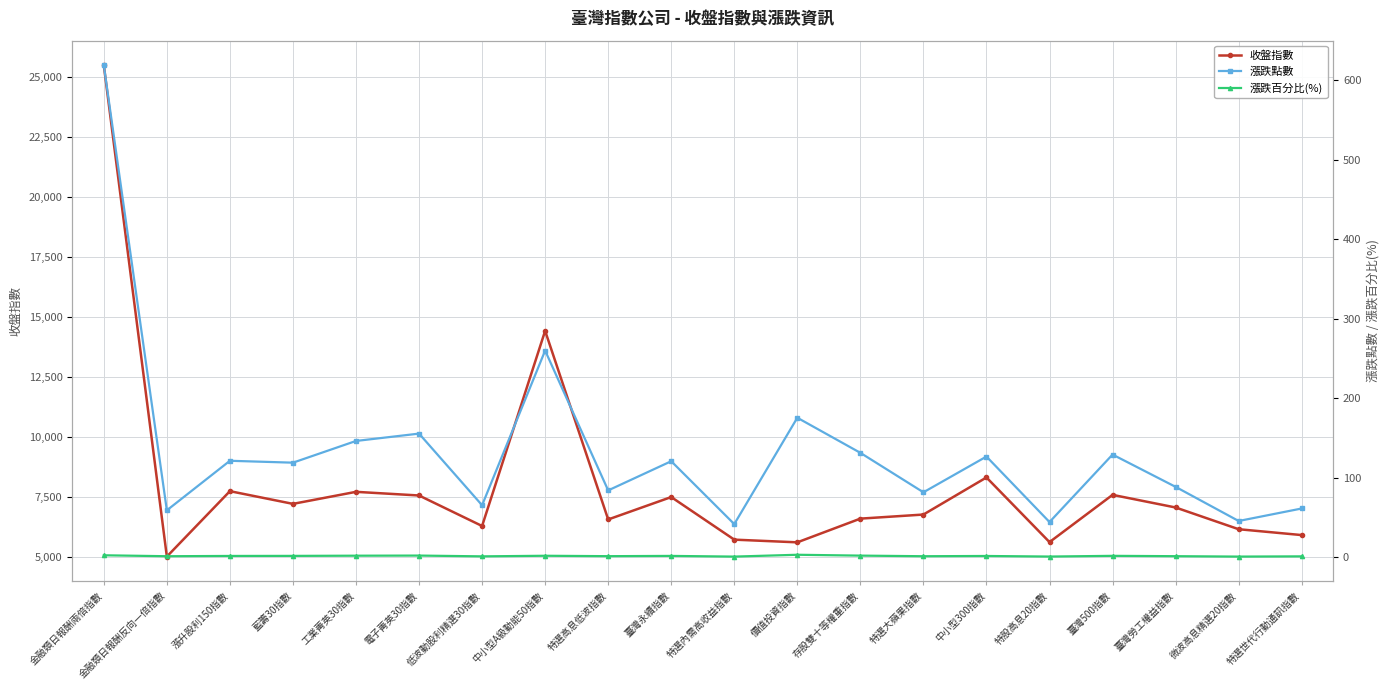

Is it true that 漲跌點數 equals 51.2 at 臺灣500指數?

False